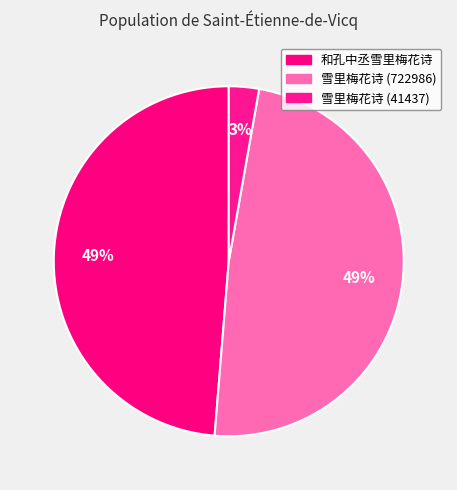

To the nearest percent, what percentage of the pie is 雪里梅花诗 (41437)?

3%